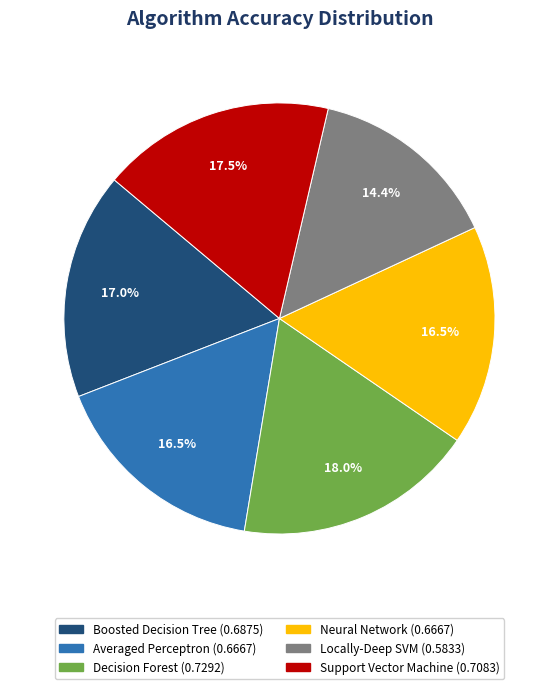

Is there any slice that represents more than half of the pie?

No